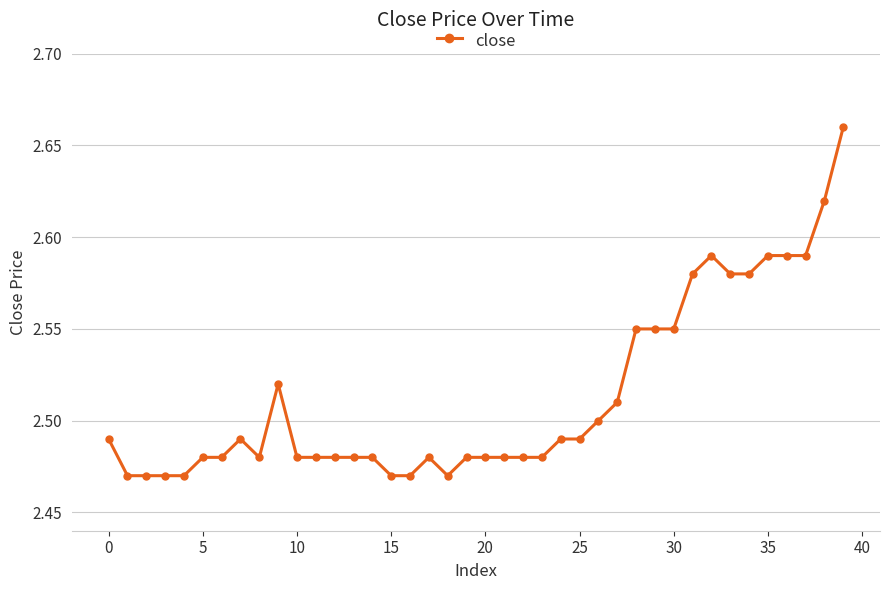

How many values are between 2 and 3?

40